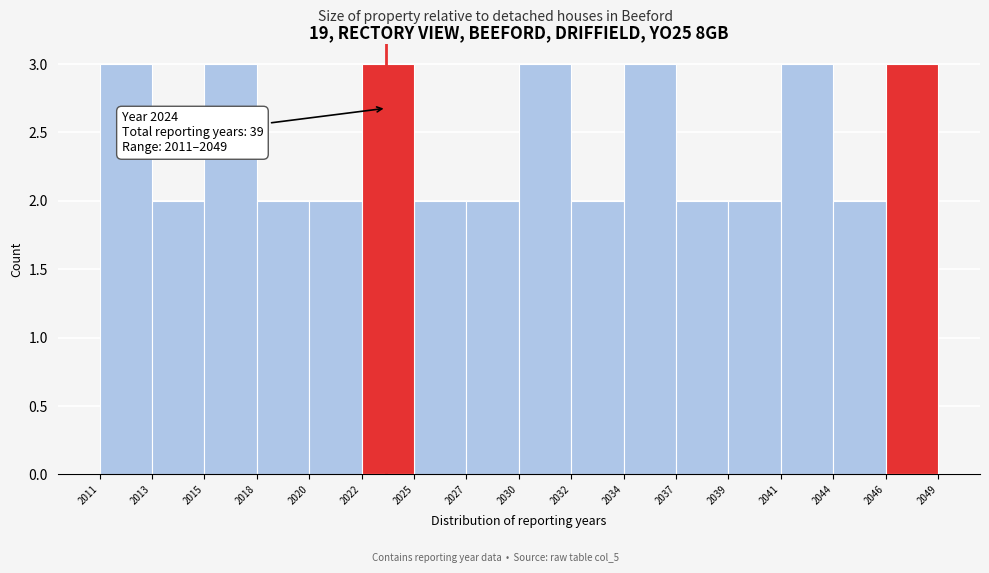

Reading left to right, what are all the values shown in this chart?

3	2	3	2	2	3	2	2	3	2	3	2	2	3	2	3